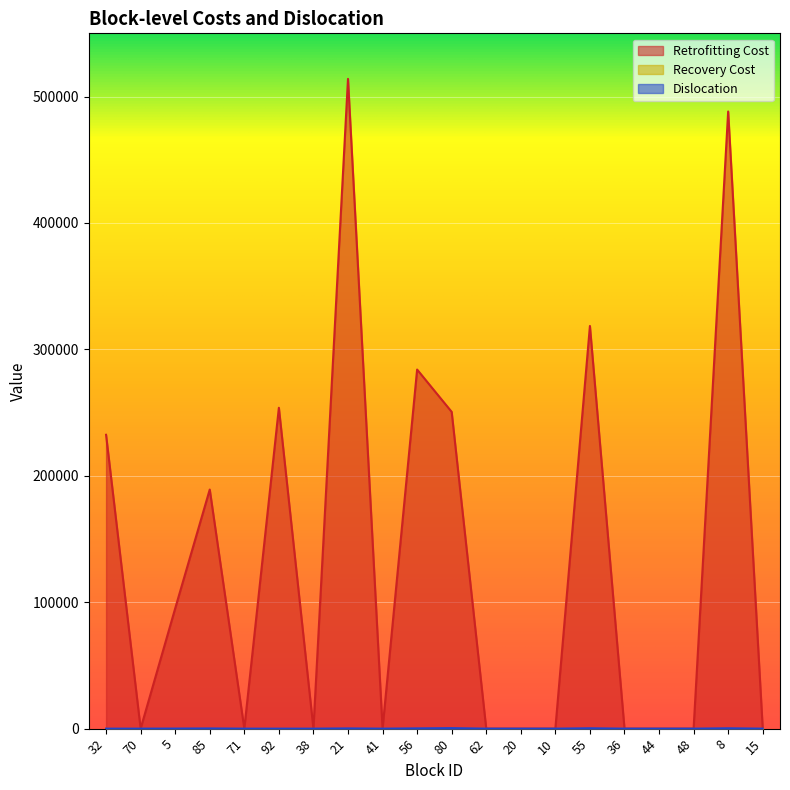

What is the difference between the maximum and minimum values in the Retrofitting Cost series?

513985.0